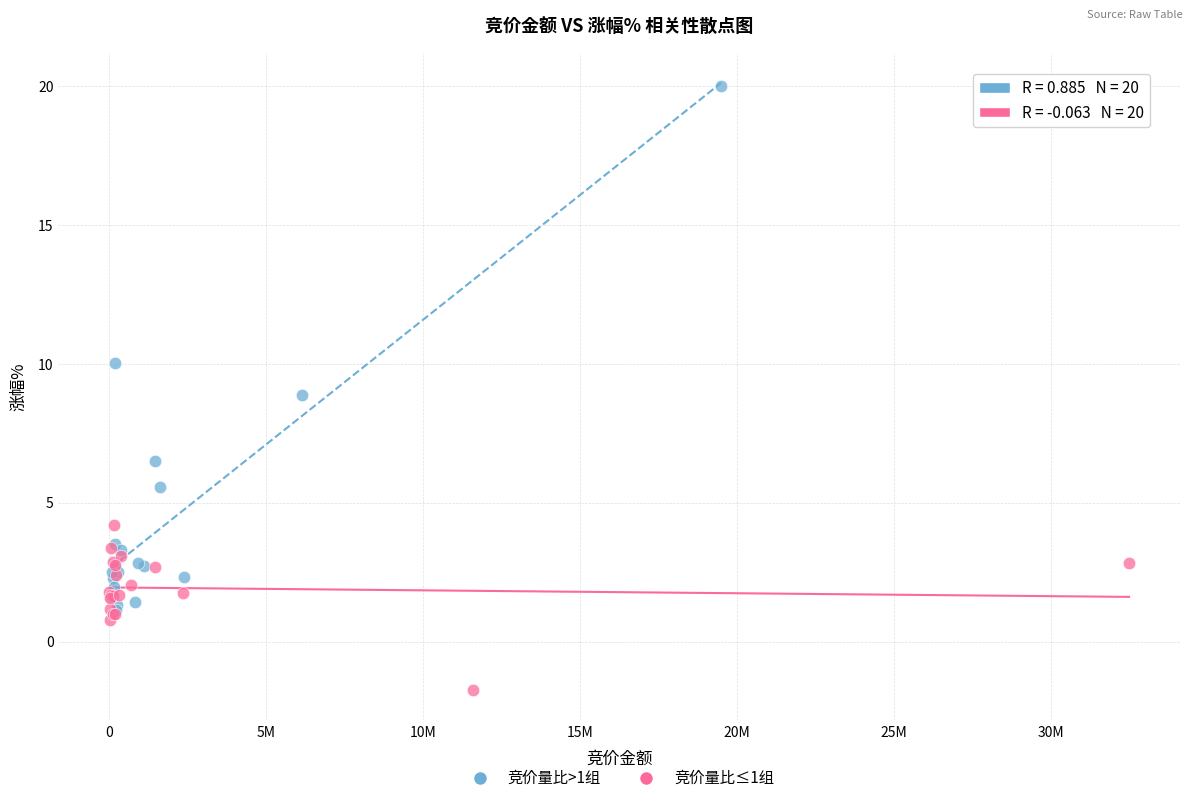

What are all the series names shown in the legend?

竞价量比>1组, 竞价量比≤1组